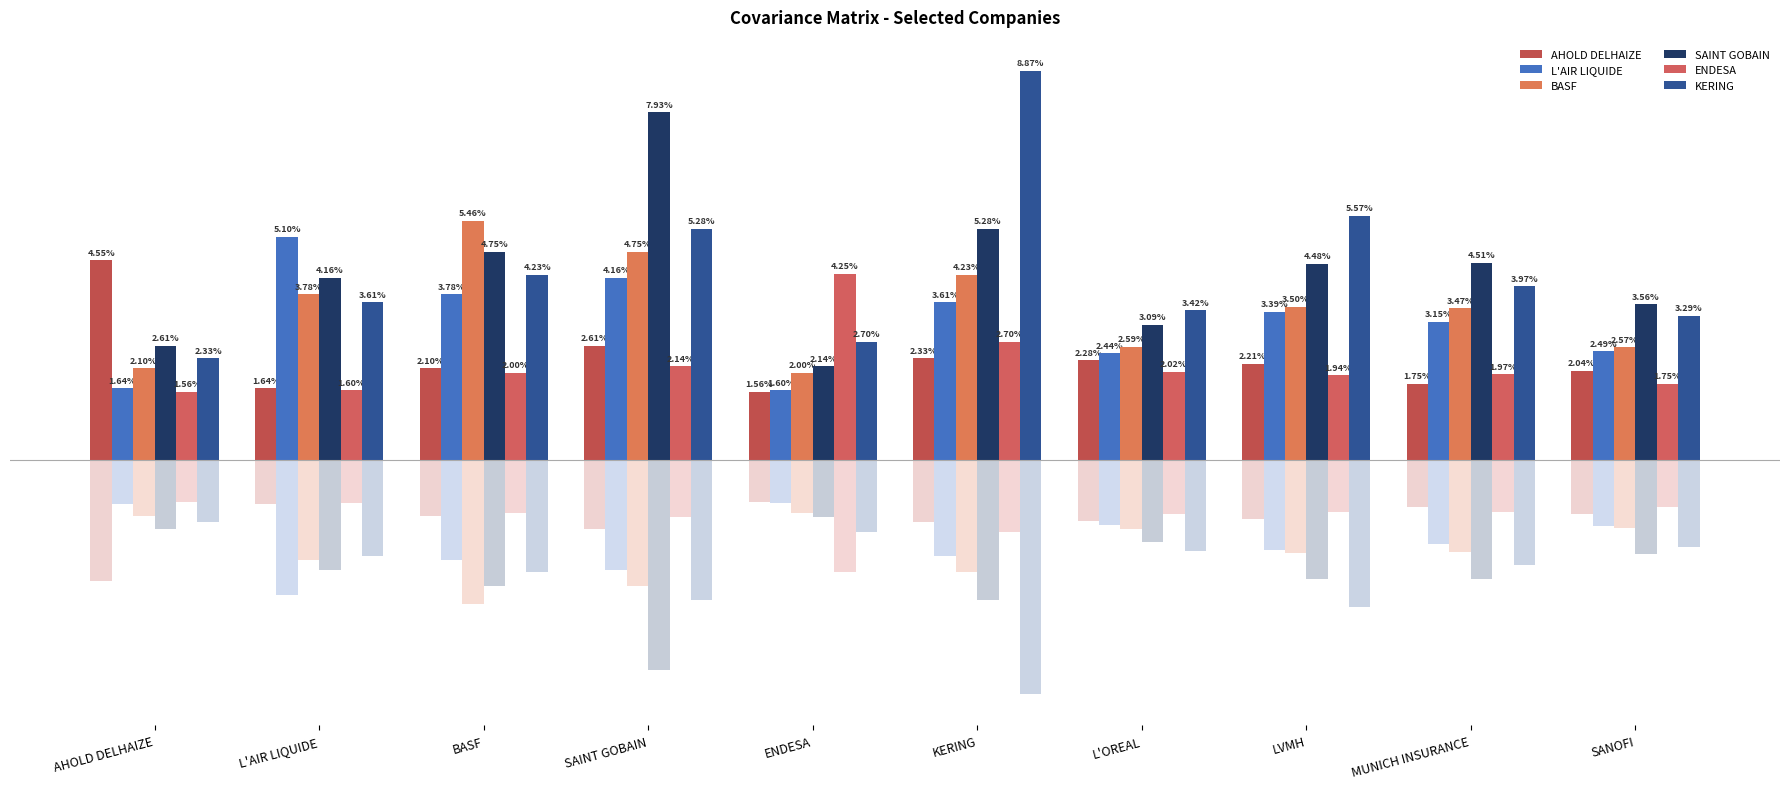

What are all the series names shown in the legend?

AHOLD DELHAIZE, L'AIR LIQUIDE, BASF, SAINT GOBAIN, ENDESA, KERING